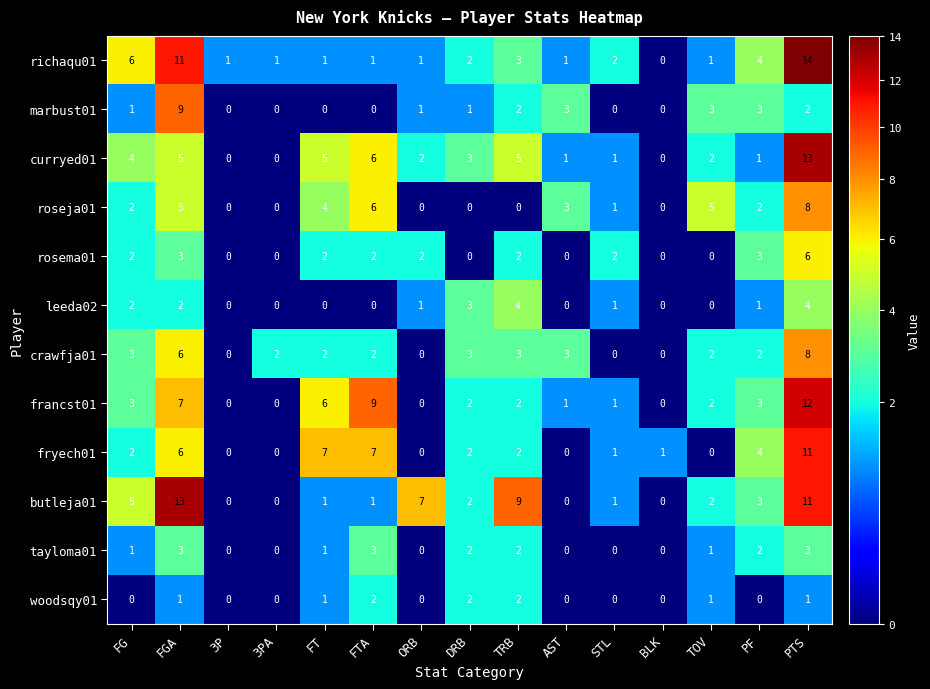

At which label is butleja01 closest to 6?

FG